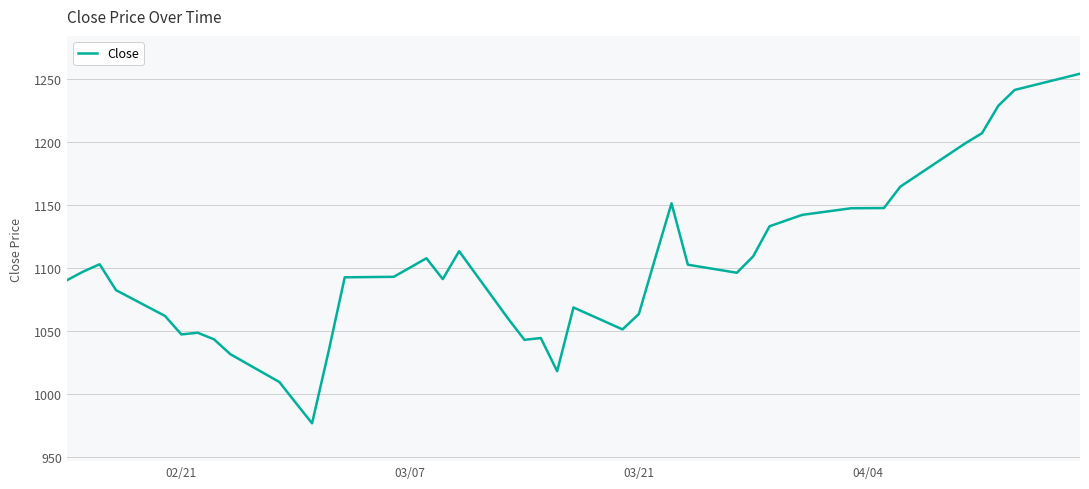

What is the maximum value shown in the chart?

1253.9